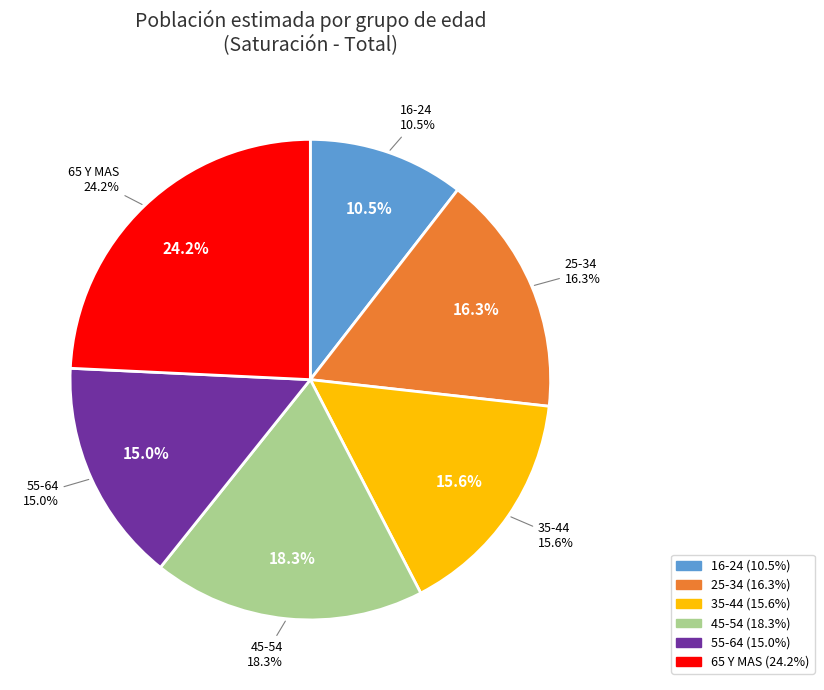

Does 45-54 account for over 50% of the chart?

No